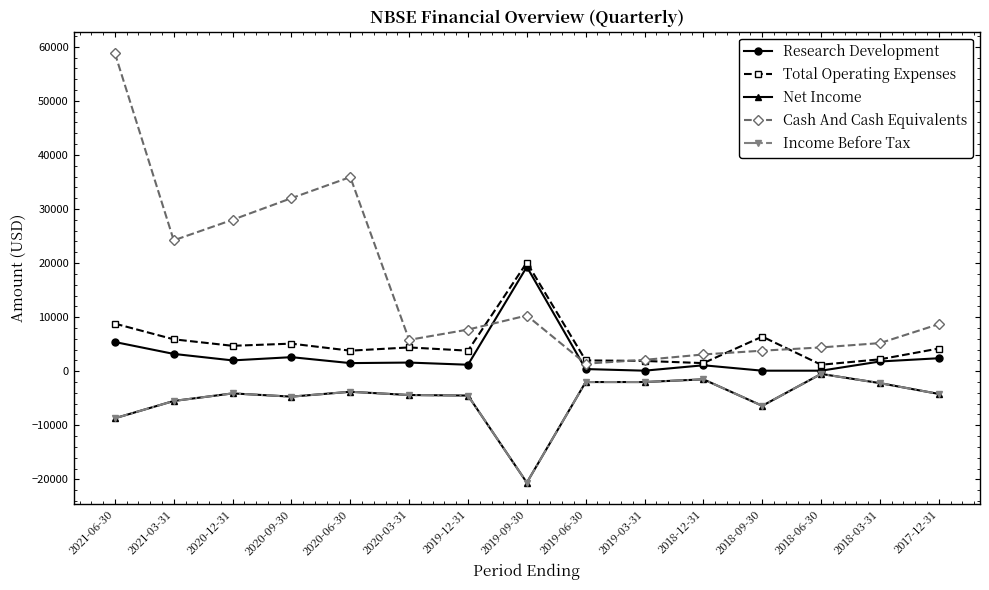

What is the minimum value for Income Before Tax?

-20600